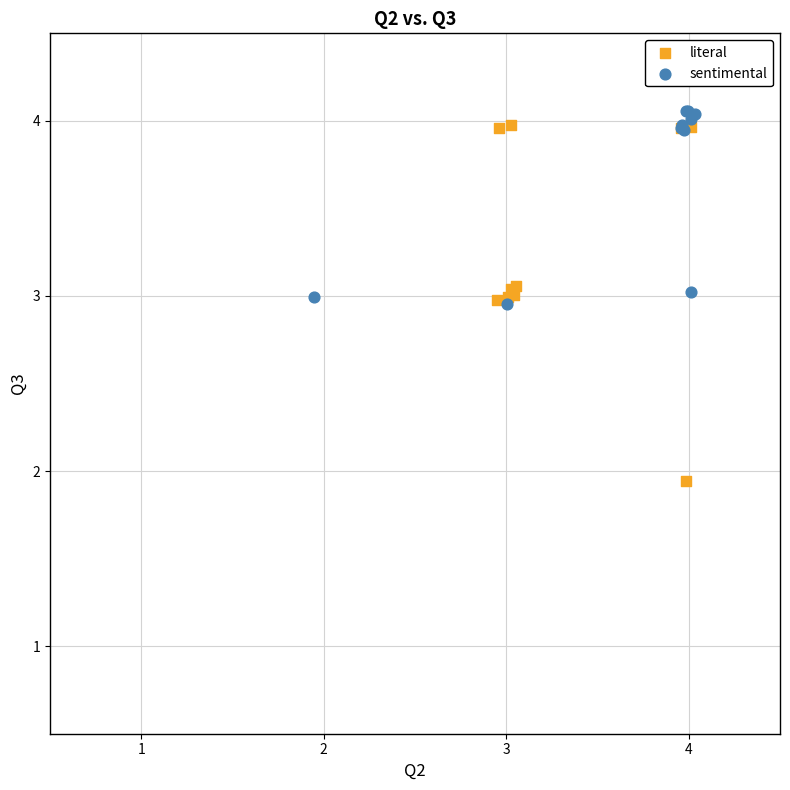

Which series contains the highest Y value?

sentimental